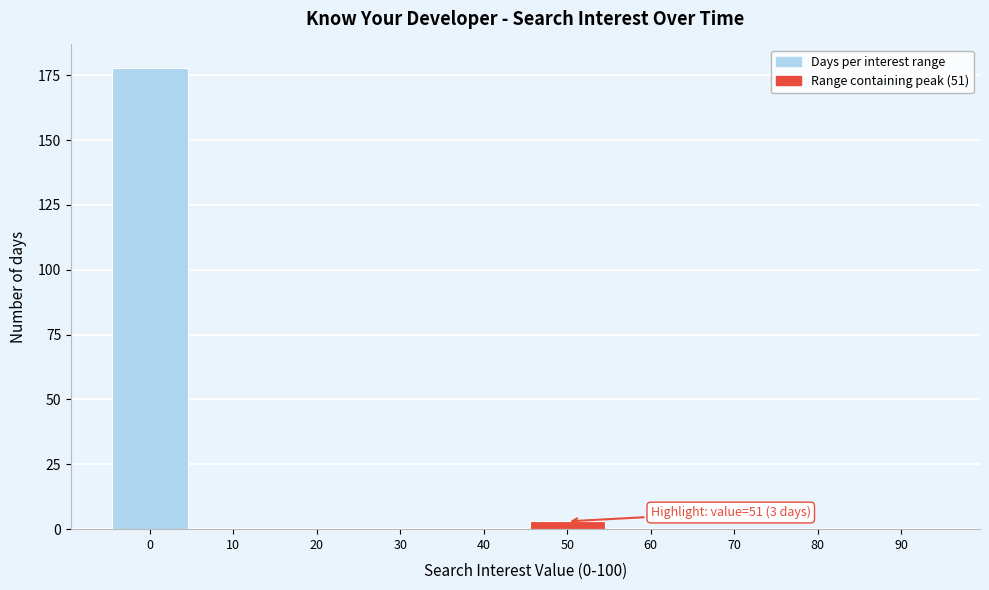

Reading right to left, list all the values displayed in this chart.

90=0	80=0	70=0	60=0	50=3	40=0	30=0	20=0	10=0	0=178